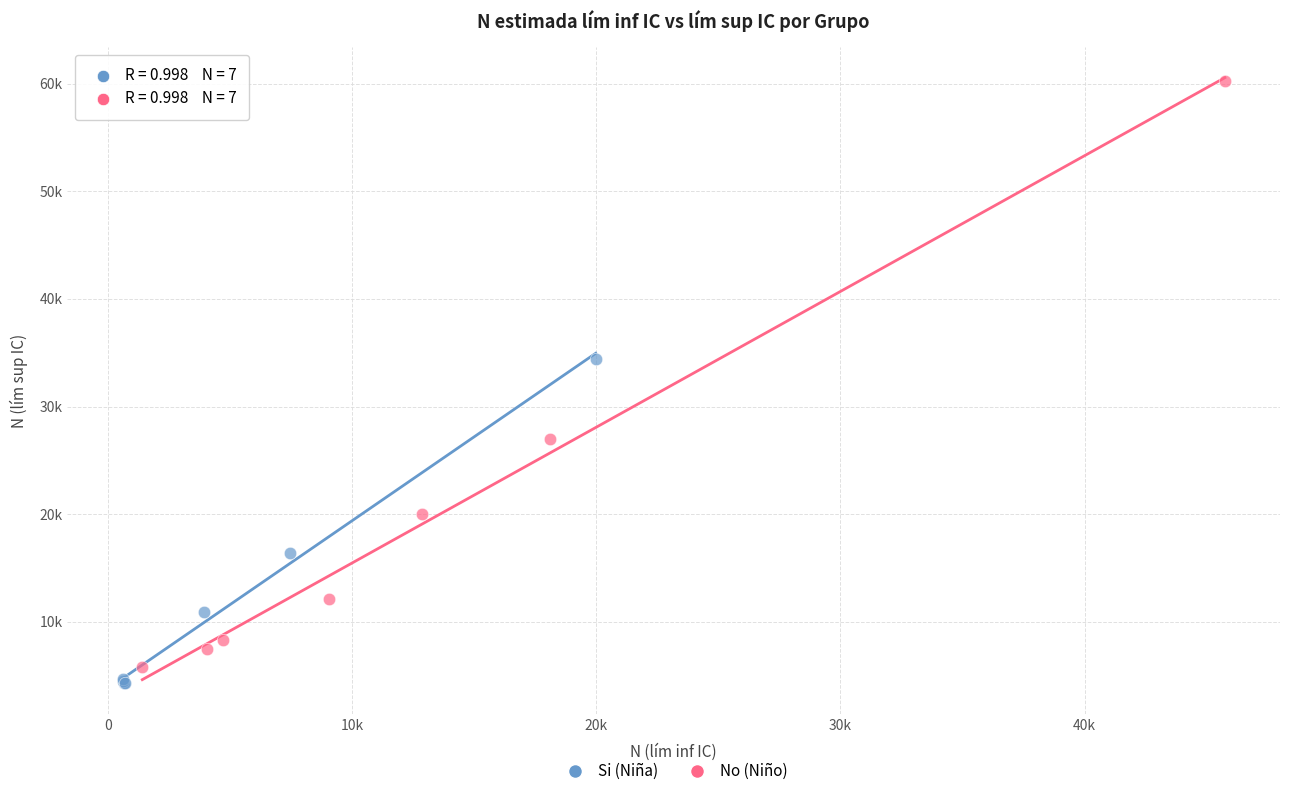

Which series contains the lowest Y value?

Si (Niña)